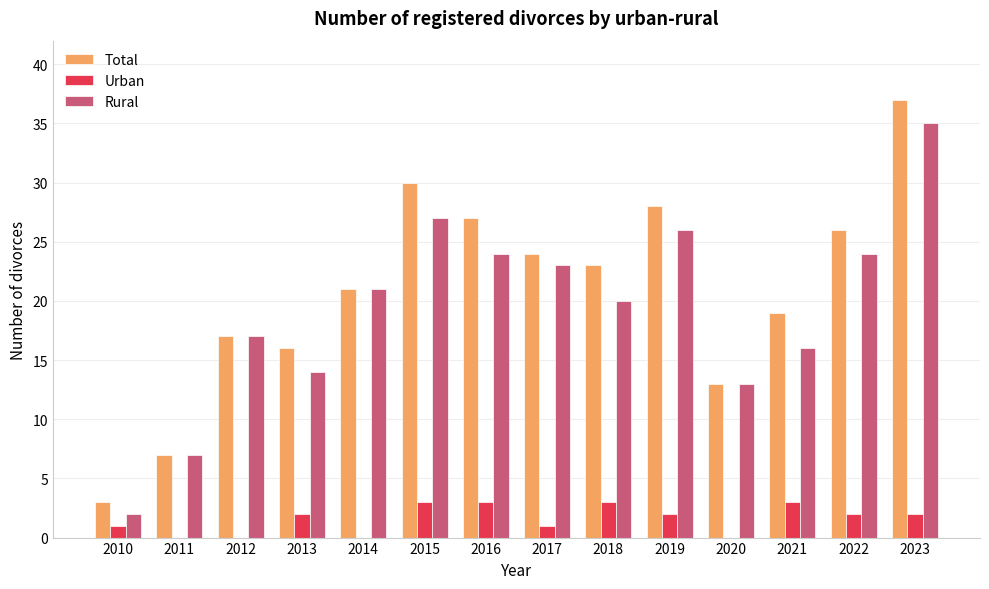

How many Urban values are between 0 and 3?

14